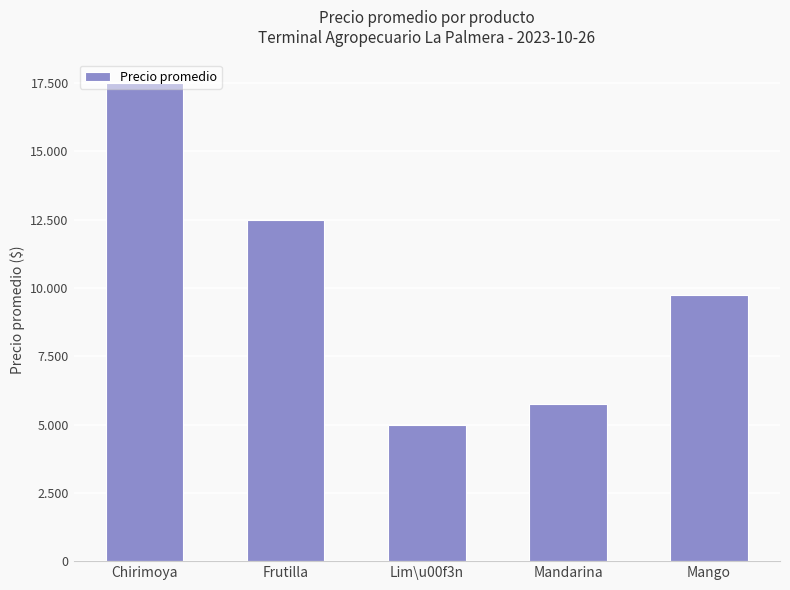

What is the ratio of the value at Mango to the value at Frutilla?

0.8